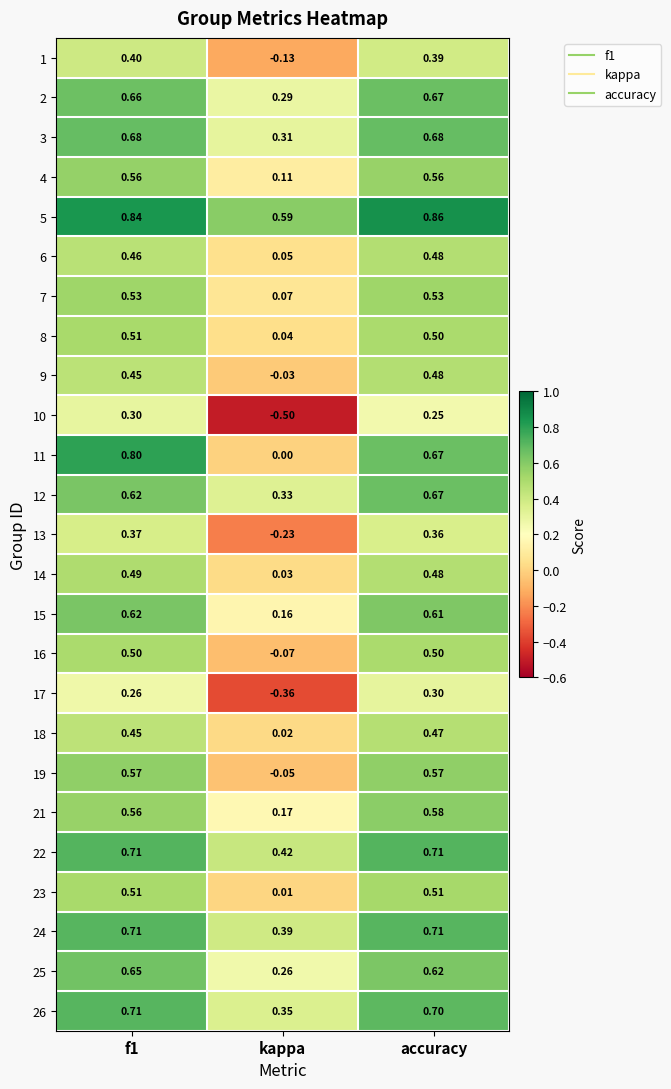

Where is 9 nearest to the value 0?

kappa